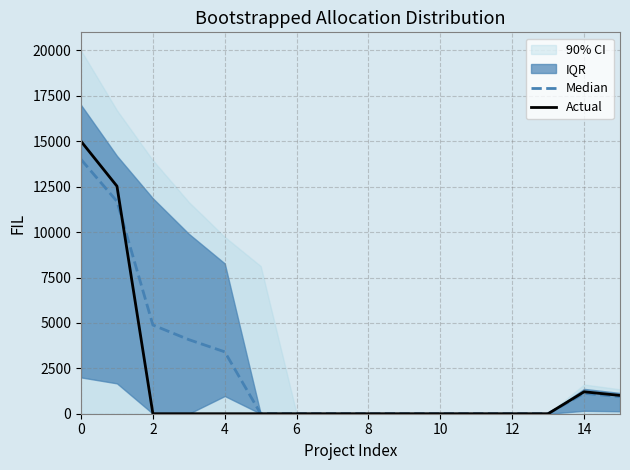

Where is the first local maximum for Actual?

14